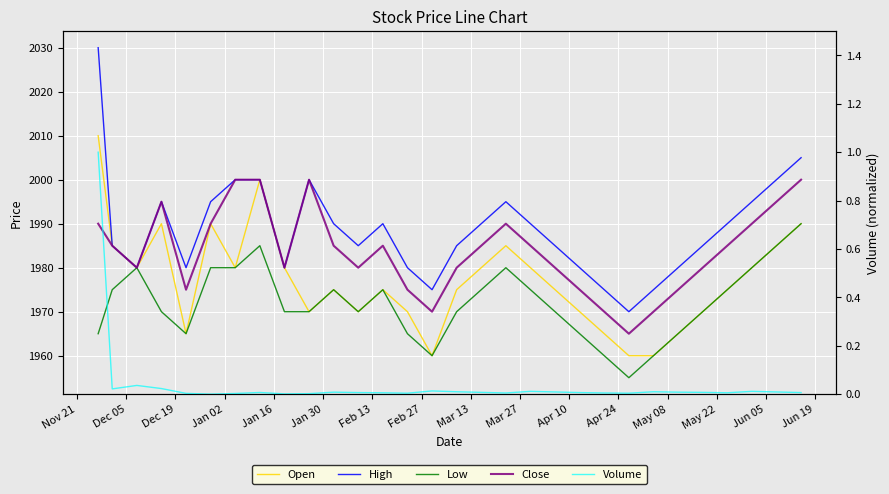

Is it true that Open equals 581.3 at Dec 05?

False